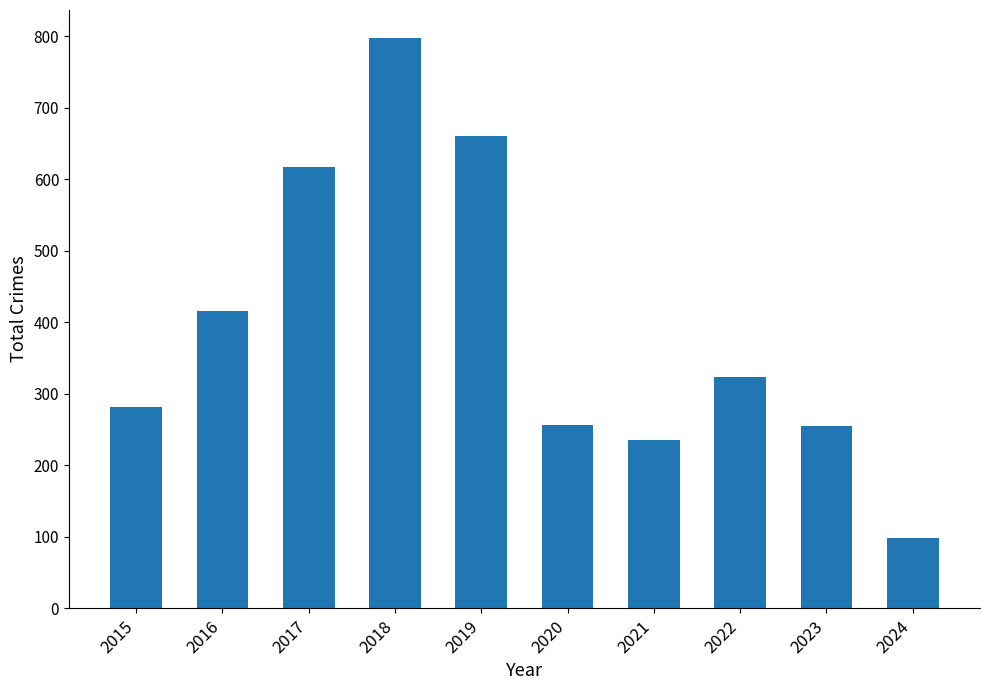

What is the value of the 9th bar from the left?

255